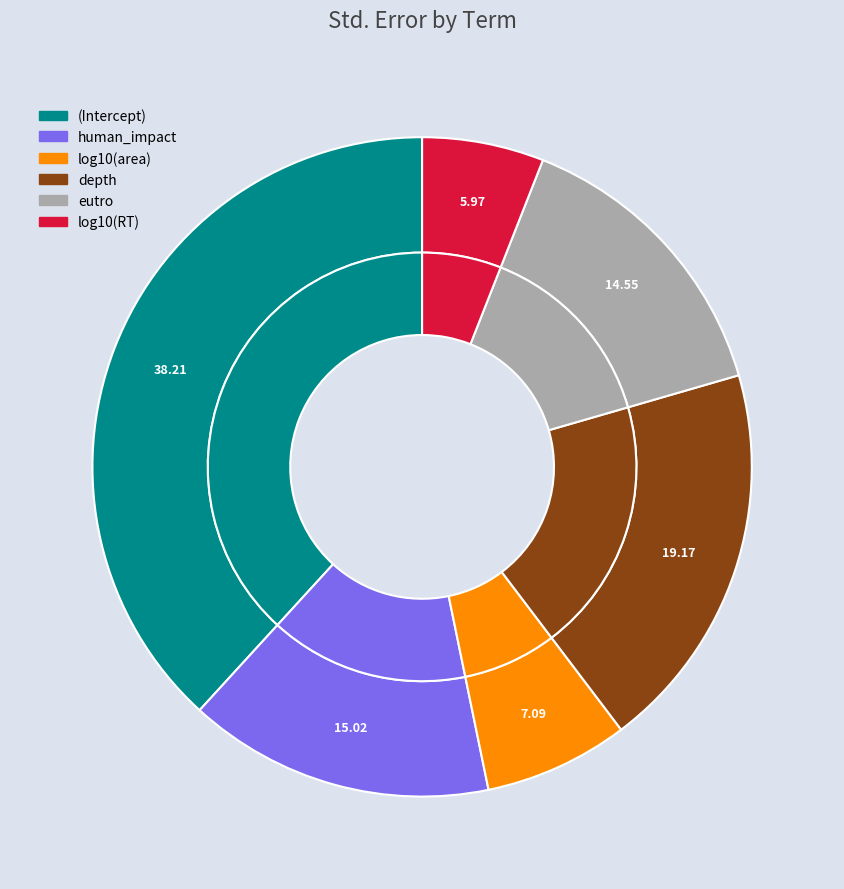

How many segments does this pie chart have?

6